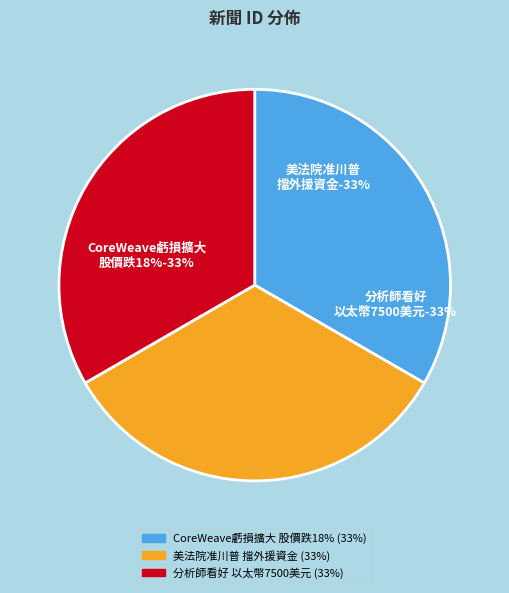

The AI概念股CoreWeave財報踢鐵板 虧損擴大拖累股價跌18% slice represents 27% of the pie. True or false?

False